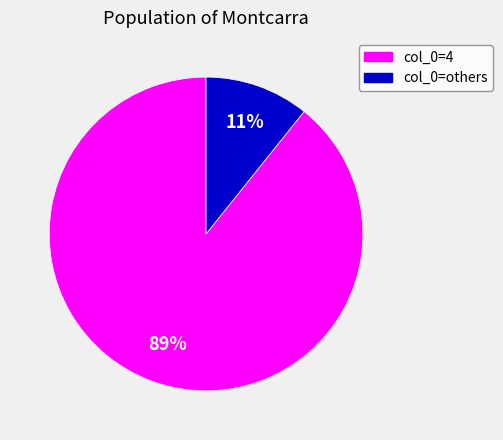

To the nearest percent, what is the average slice percentage?

50%